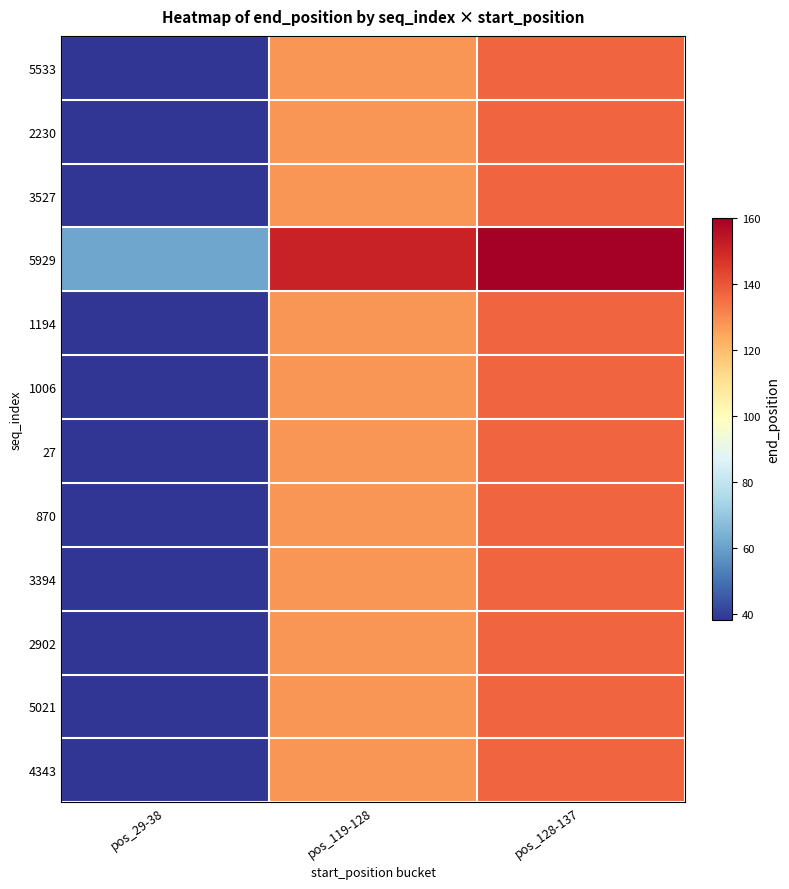

At which category is the sum across all series the highest?

pos_128-137